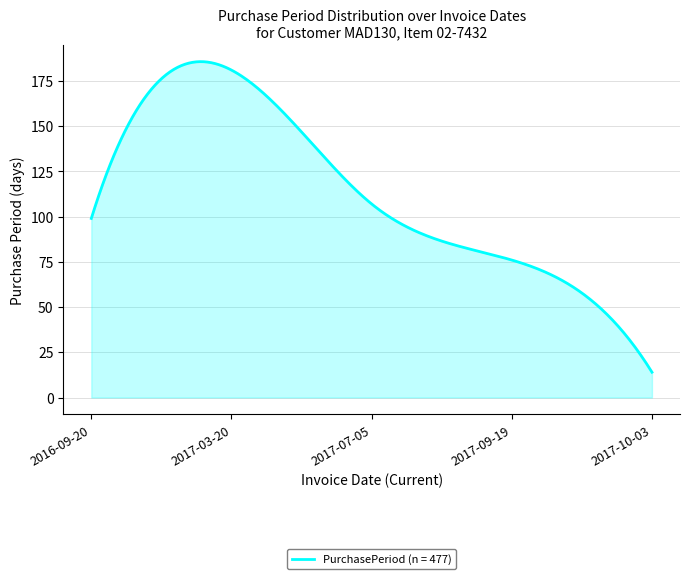

What is the difference between the maximum and minimum values?

171.7